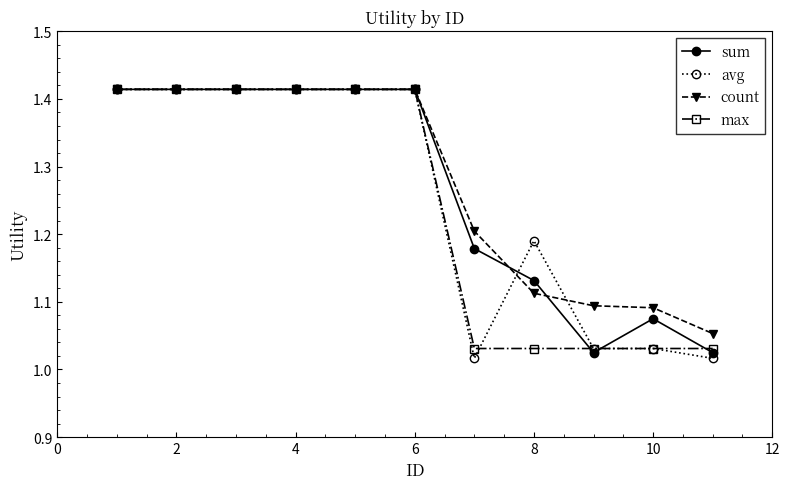

What is the difference between the maximum and minimum values in the sum series?

0.4